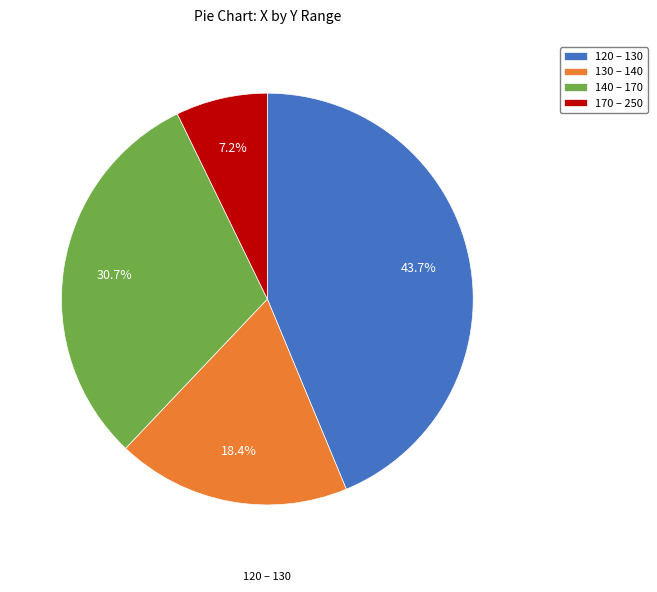

Is there a majority slice in this chart?

No